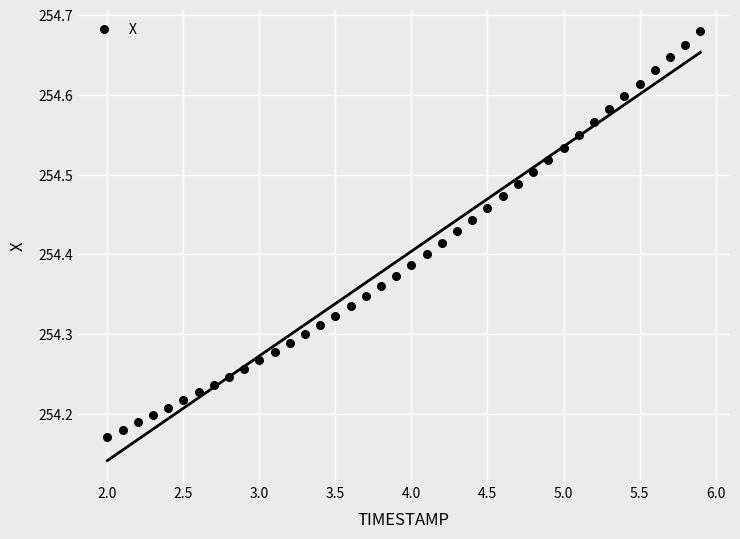

What is the range of Y values (max minus min)?

0.5